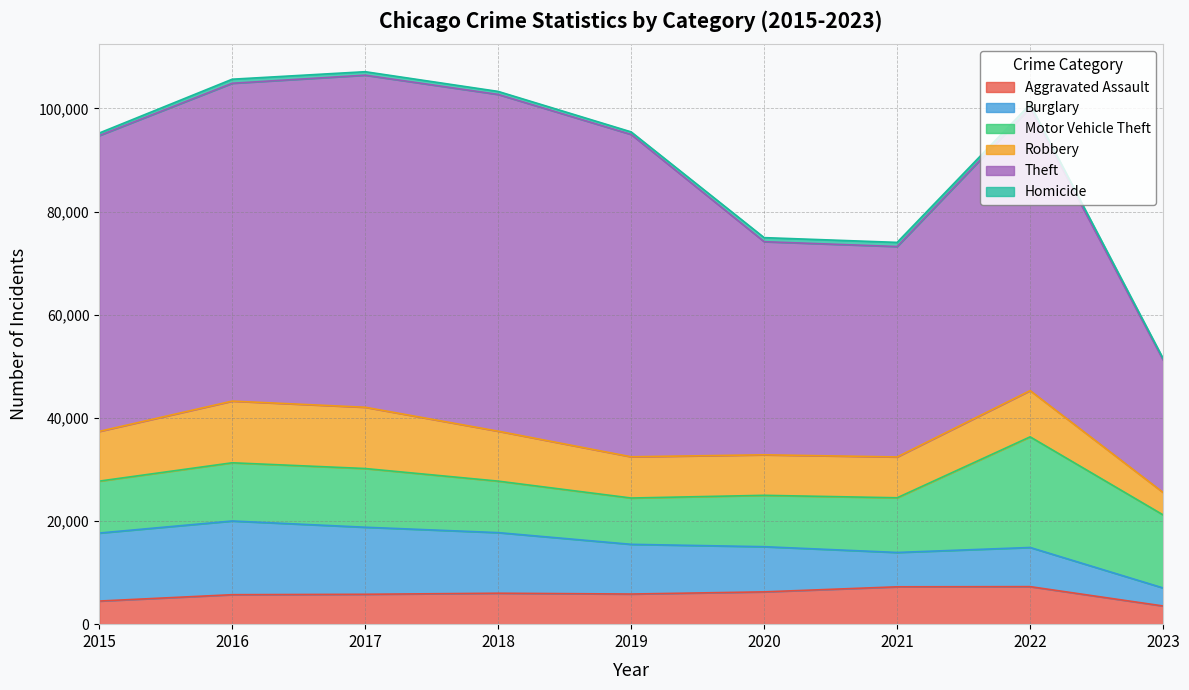

What is the approximate value of Robbery at 2016, to the nearest 10?

11960